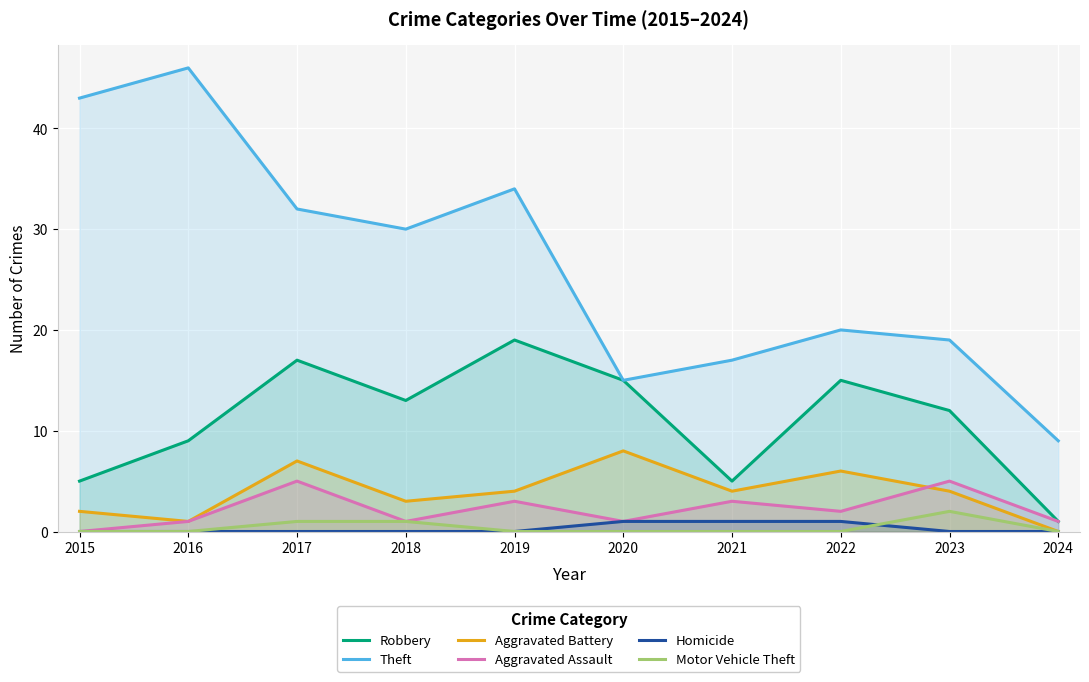

What value does the Theft series have at 2019?

34